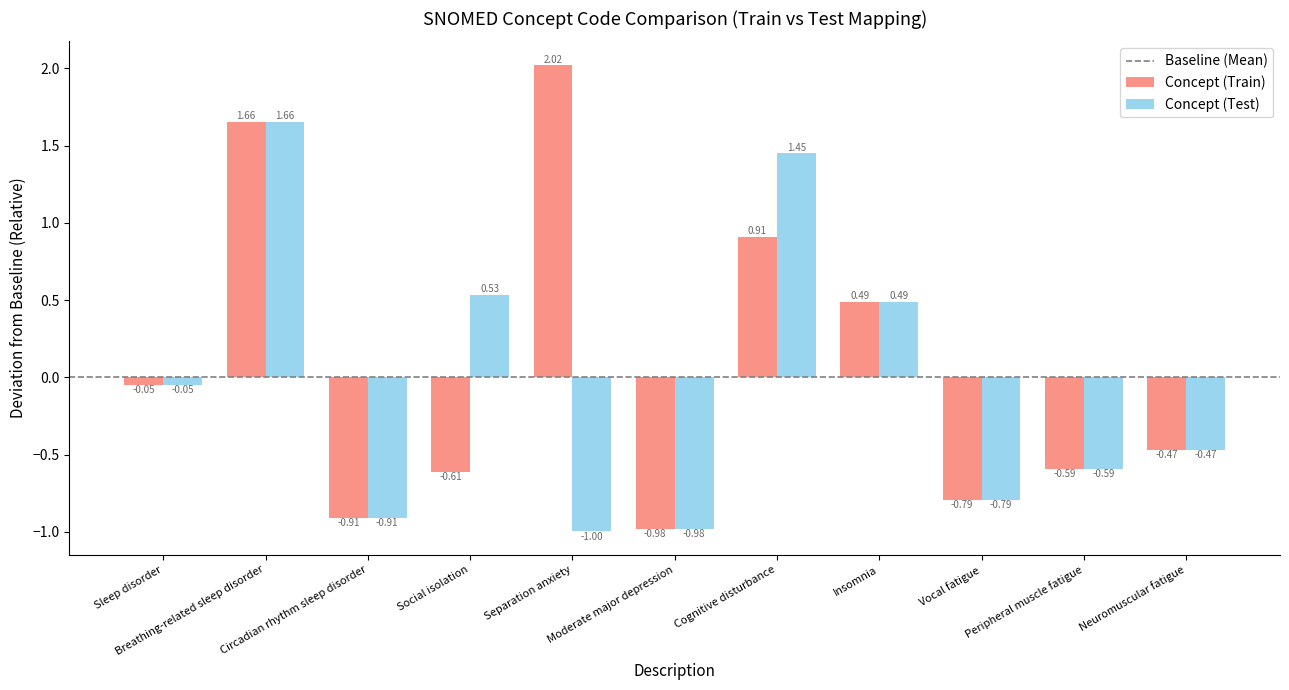

Which series has the largest range (max minus min)?

Concept (Train)